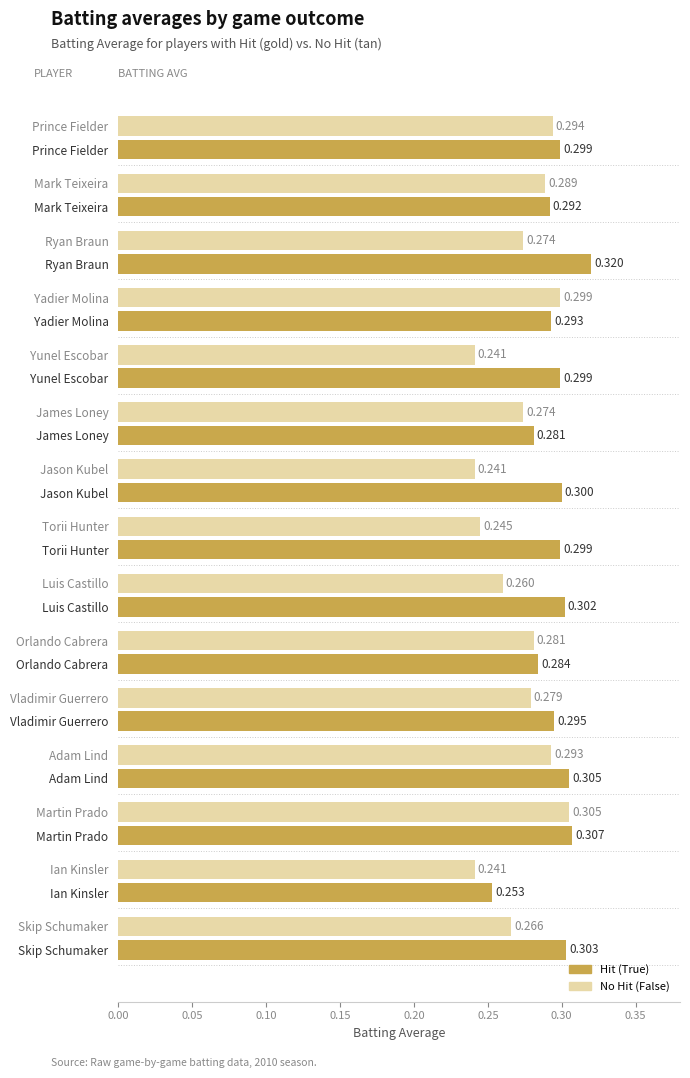

How many series are shown in this chart?

2